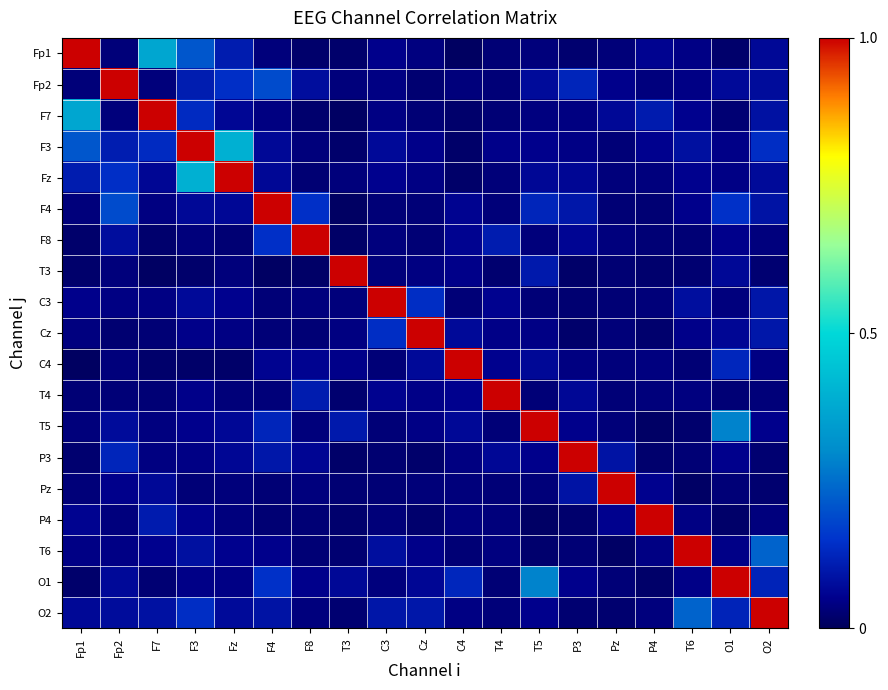

Rank the series by their maximum value, from highest to lowest.

Fp1, Fp2, F7, F3, Fz, F4, F8, T3, C3, Cz, C4, T4, T5, P3, Pz, P4, T6, O1, O2